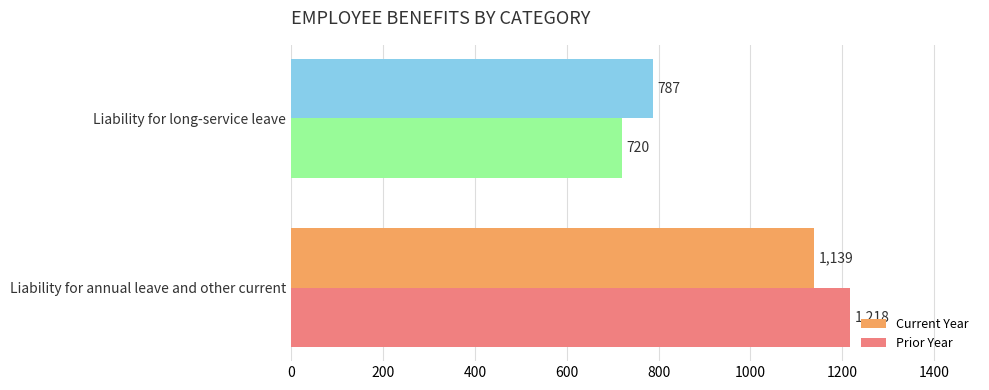

Is it true that Current Year equals 787 at Liability for long-service leave?

True